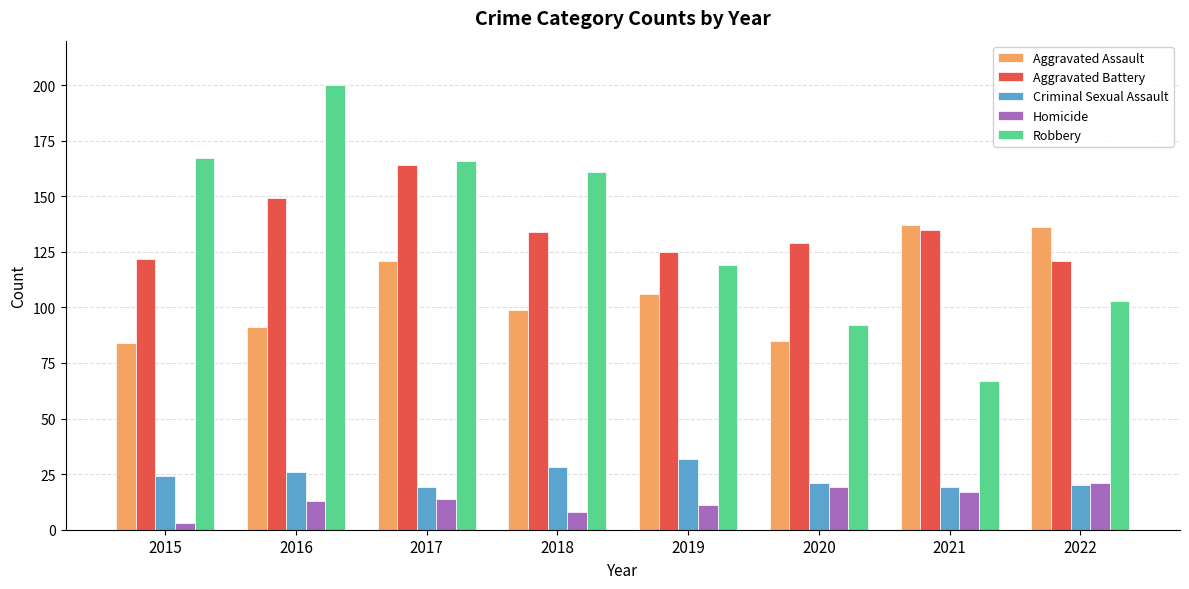

How many bars are there in total?

40